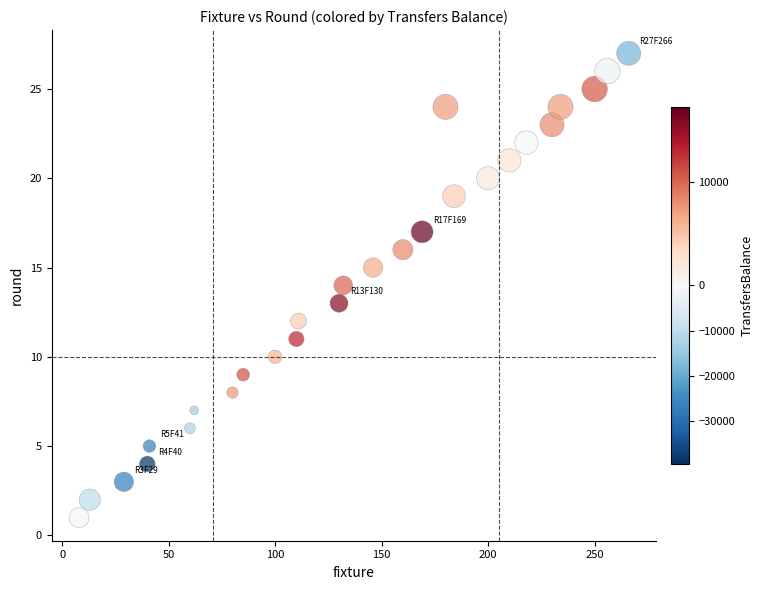

What is the range of X values (max minus min)?

258